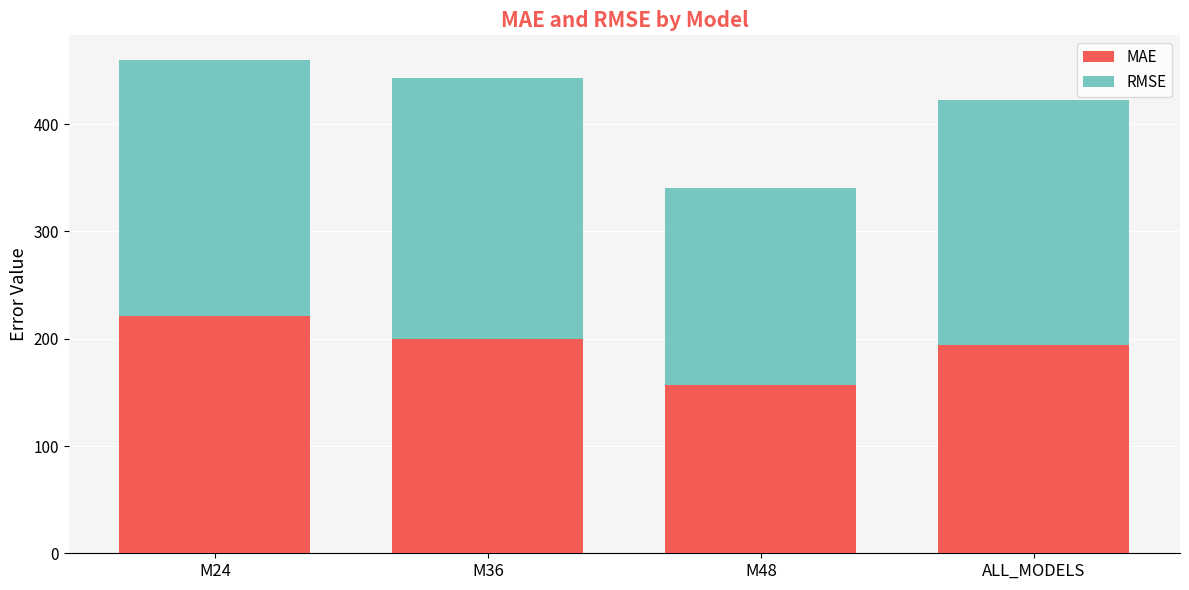

At which category is the sum across all series the highest?

M24